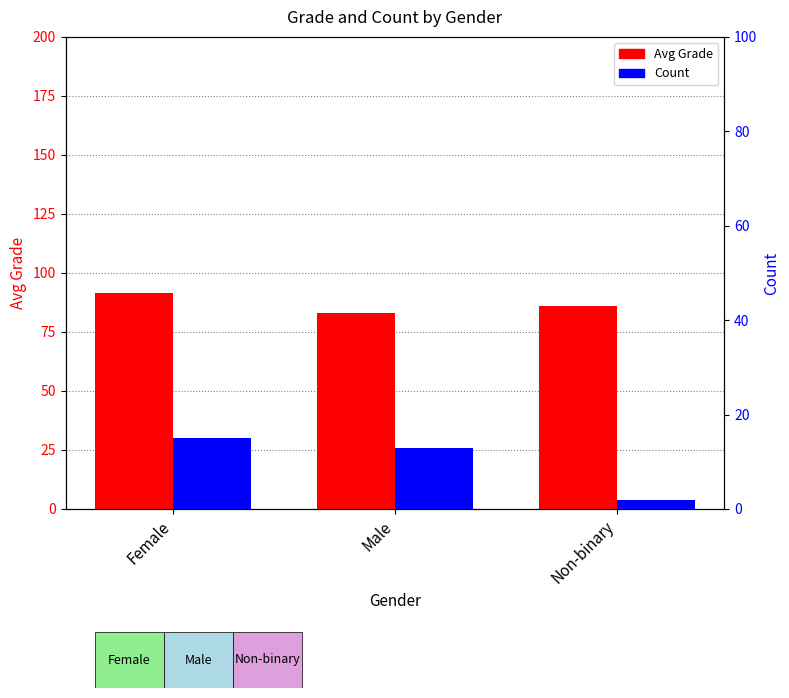

What is the total value across all series at Female?

106.3